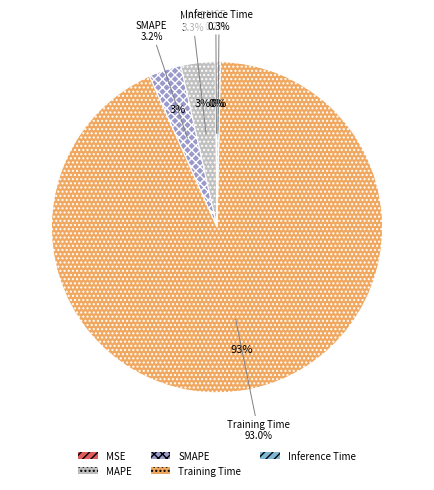

The Training Time slice represents 85% of the pie. True or false?

False